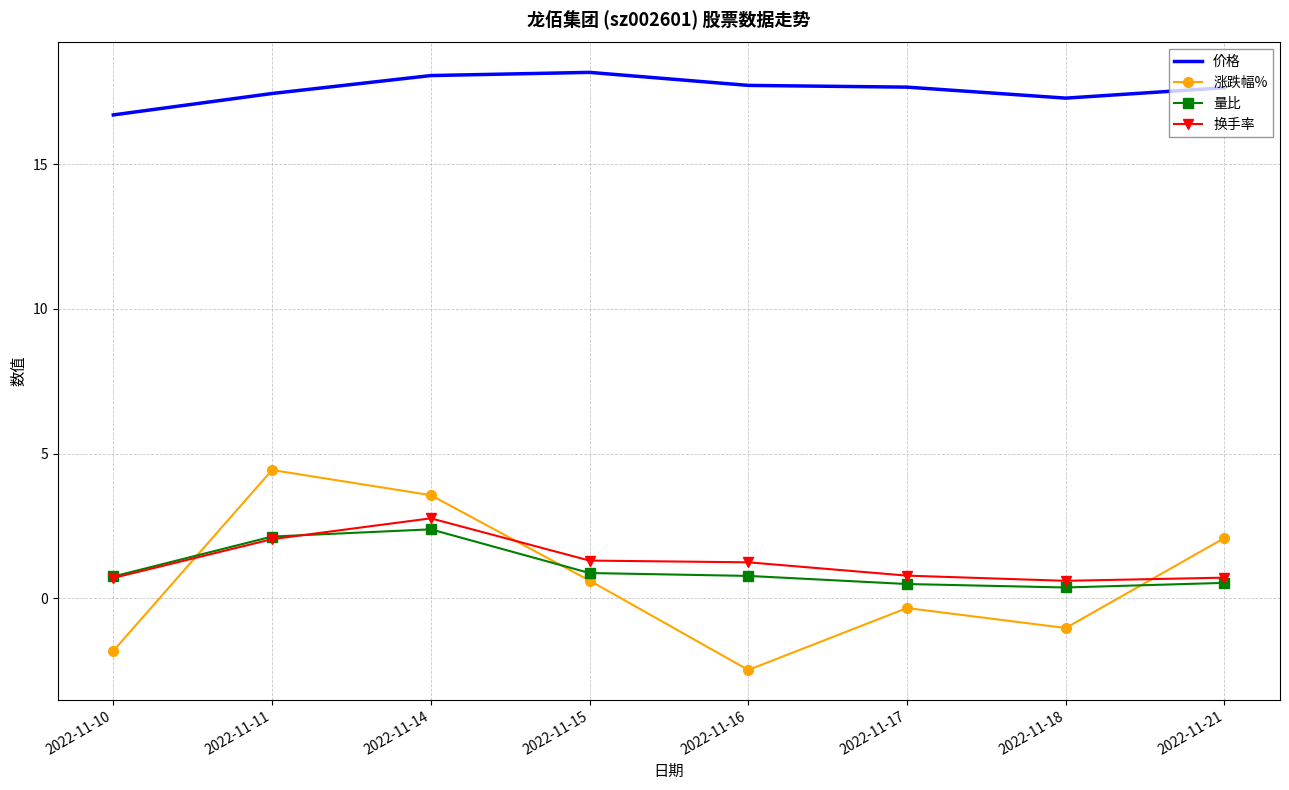

Is the value of 价格 at 2022-11-15 greater than the value of 量比 at 2022-11-14?

Yes